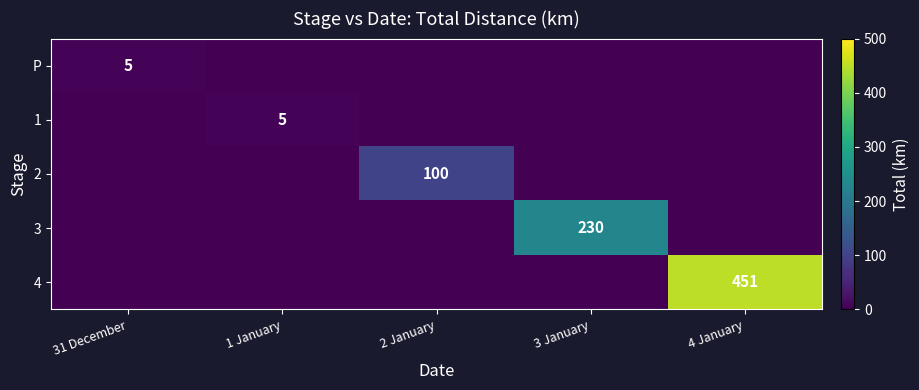

The 3 series shows 0 at 4 January. True or false?

True